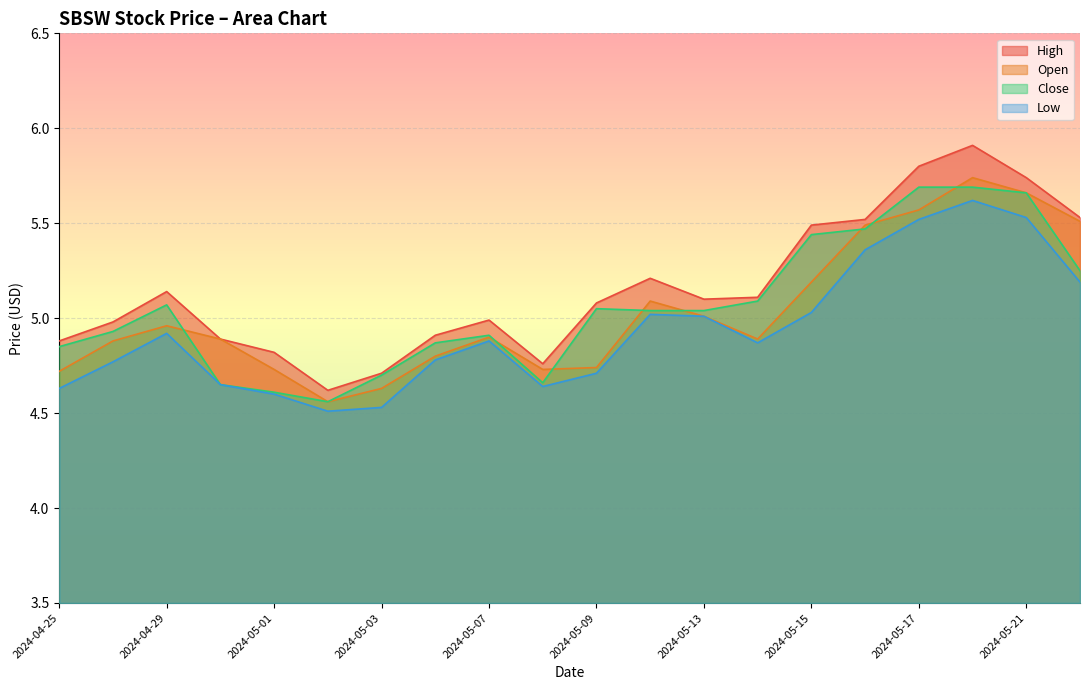

Count the number of categories in the chart.

20